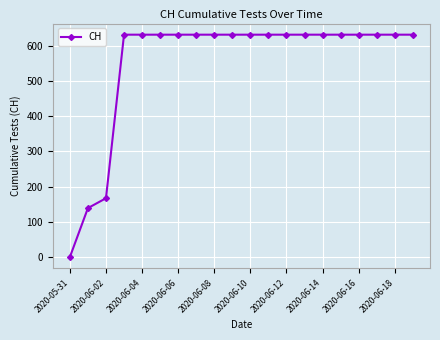

What is the average value?

552